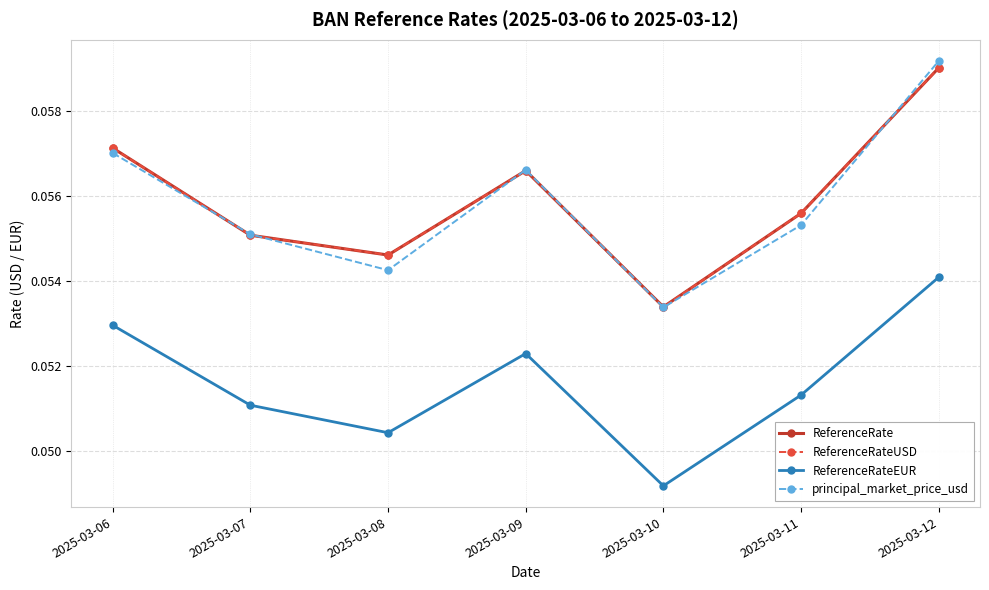

Does the chart have visible grid lines?

Yes